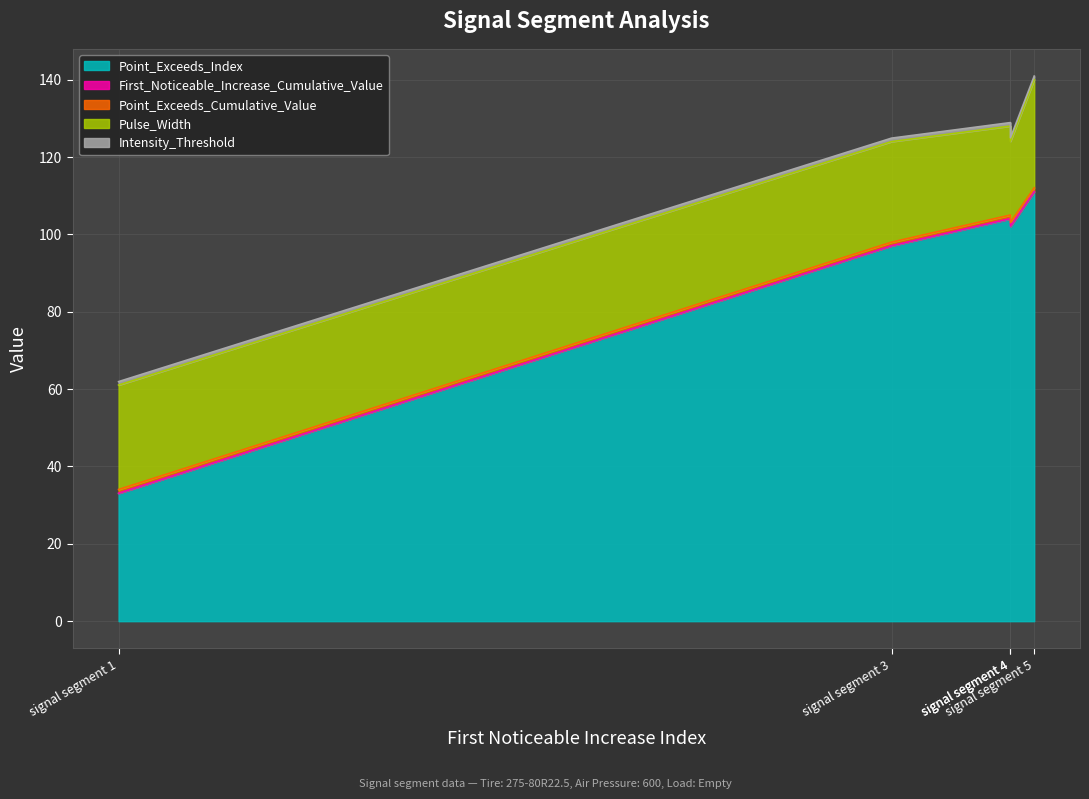

How many data points does each series have?

5